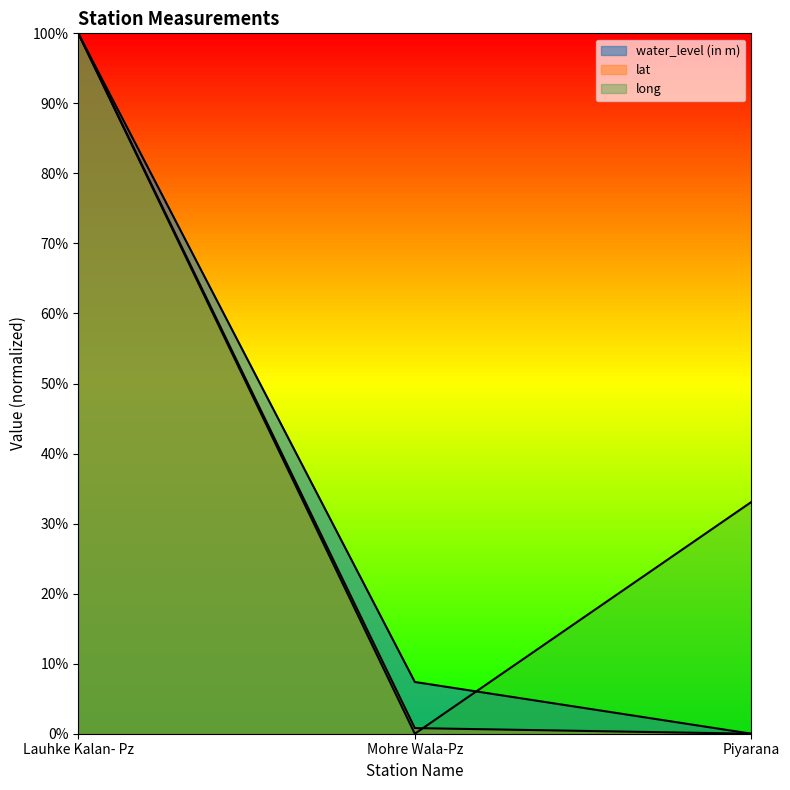

What is the maximum value shown in the chart?

100.0